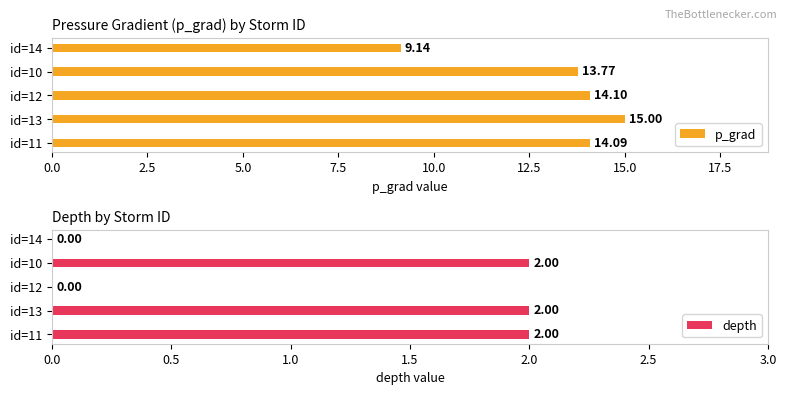

What is the sum of all p_grad values?

66.1